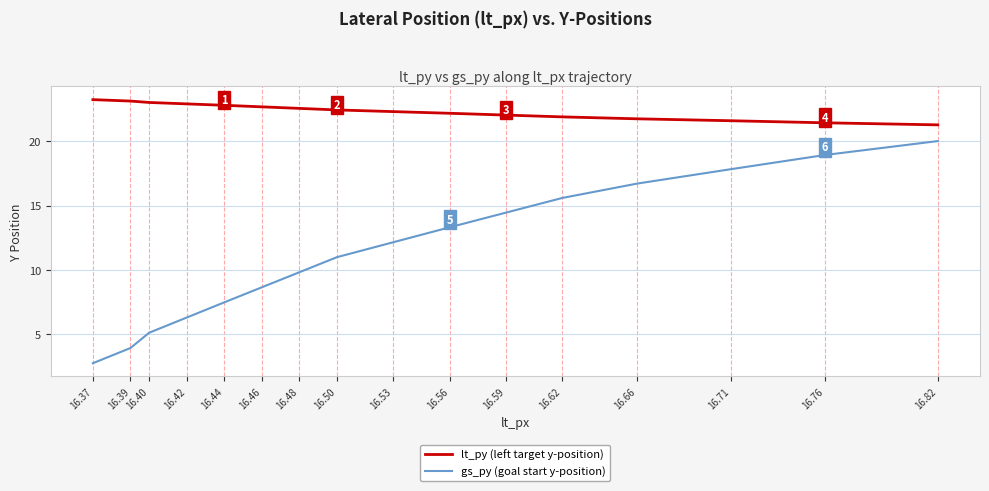

True or false: gs_py (goal start y-position) has more than 1 points higher than both neighbors.

False